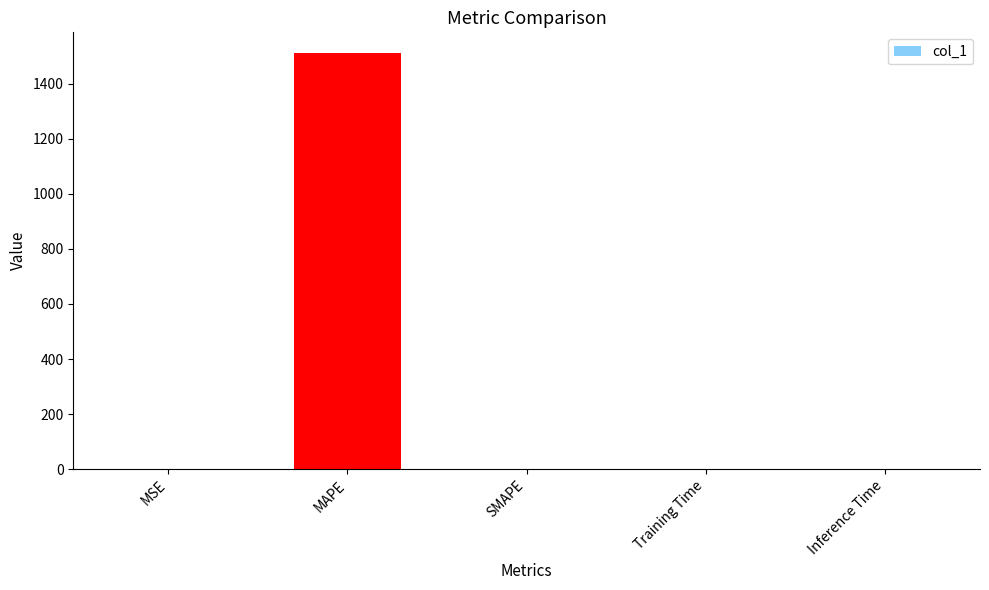

Which label corresponds to the largest value in the chart?

MAPE